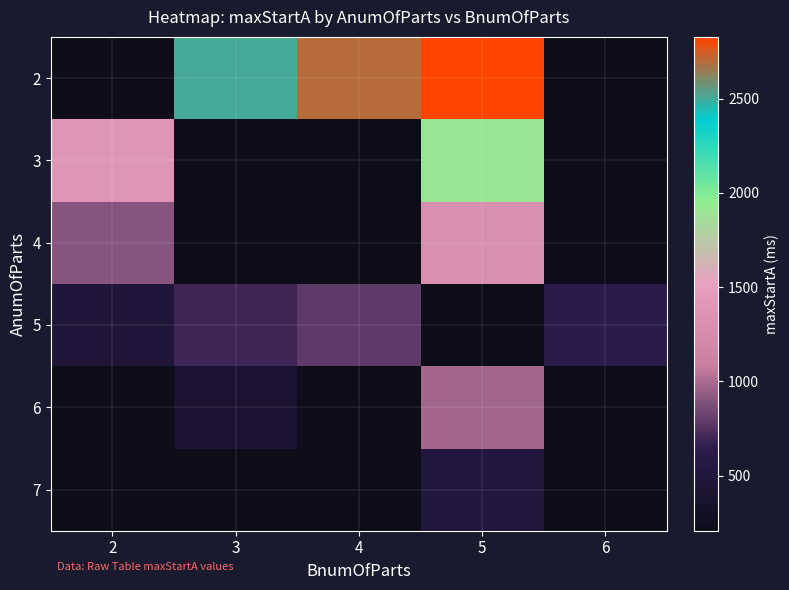

Rank the series at 2 from lowest to highest value.

5, 6, 7, 4, 2, 3